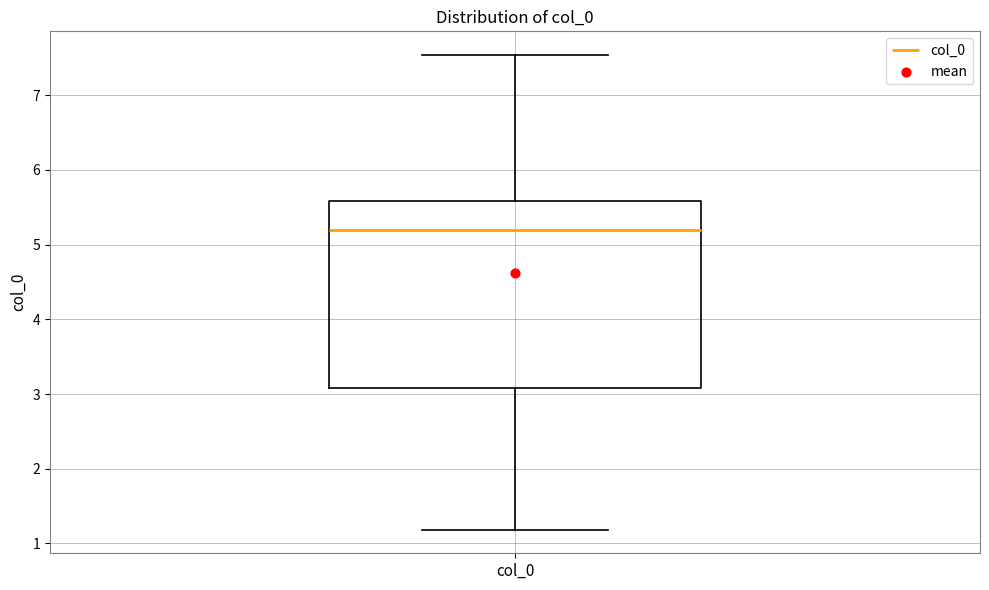

Transcribe this box plot: give where the median line is, the range the box spans, and where the two whiskers end, as read against the y-axis. The values are not printed on the chart, so give them approximately, as read against the axis.

median 5.2, box 3.1 to 5.6, whiskers 1.2 to 7.5